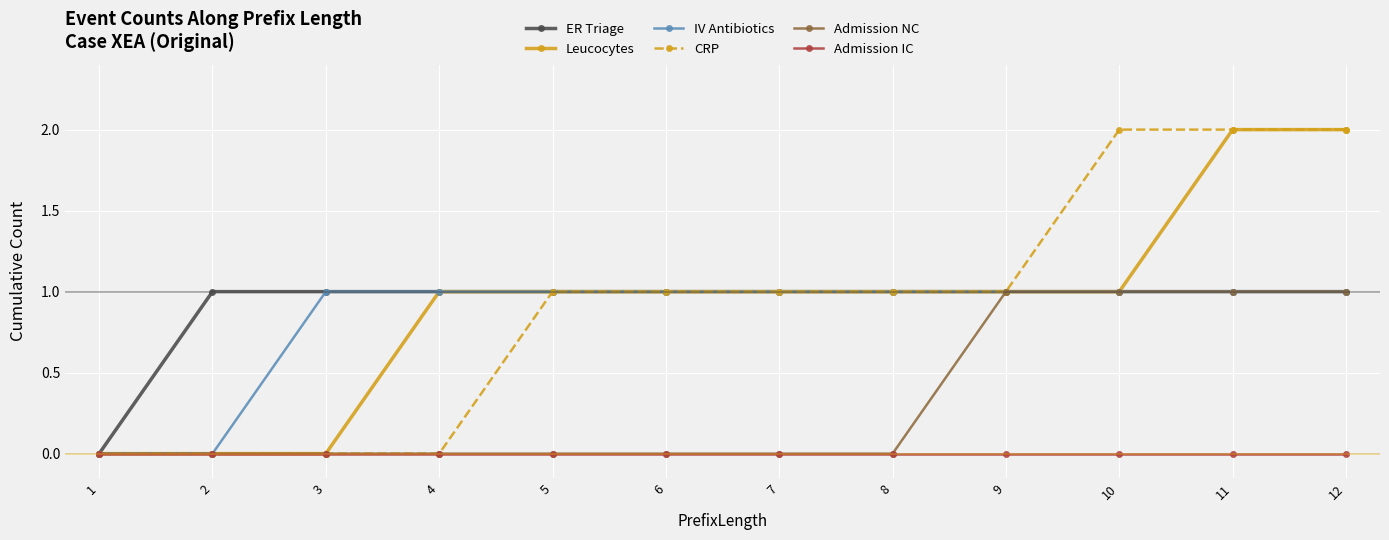

Is the value of Admission NC at 4 greater than the value of ER Triage at 12?

No